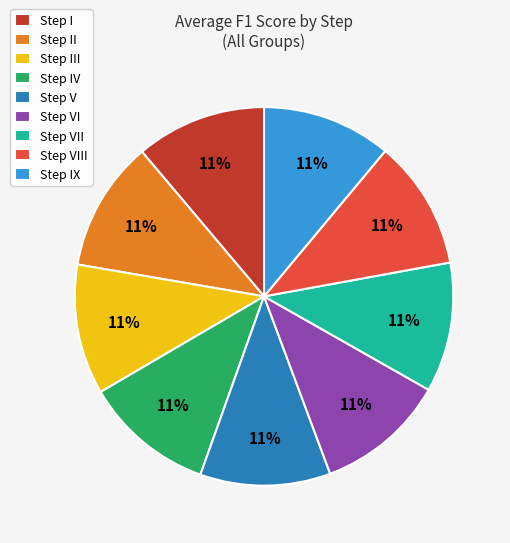

Do Step VII and Step IX together represent more than half of the pie?

No